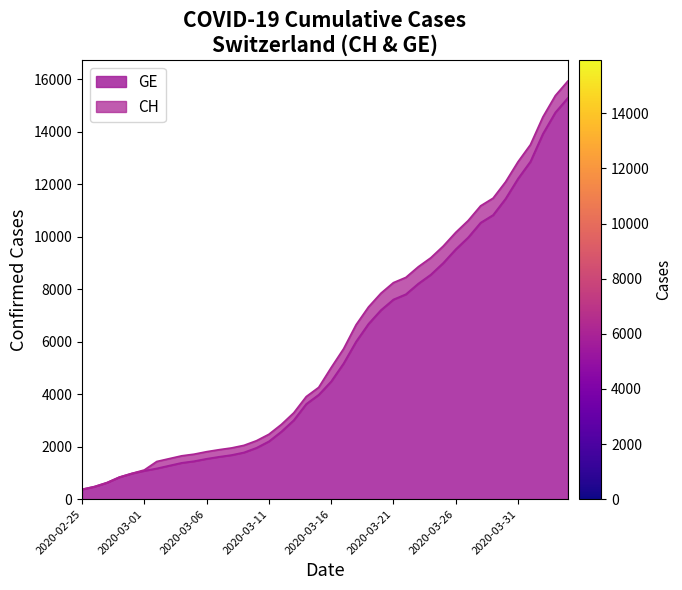

True or false: GE has a value of 6681 at 23.

True